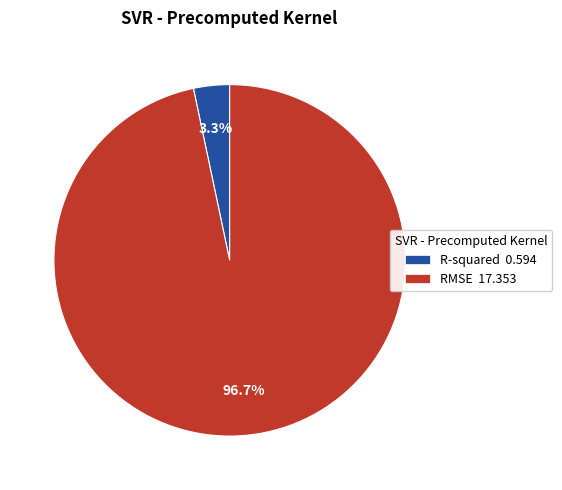

Is R-squared the majority of the pie?

No